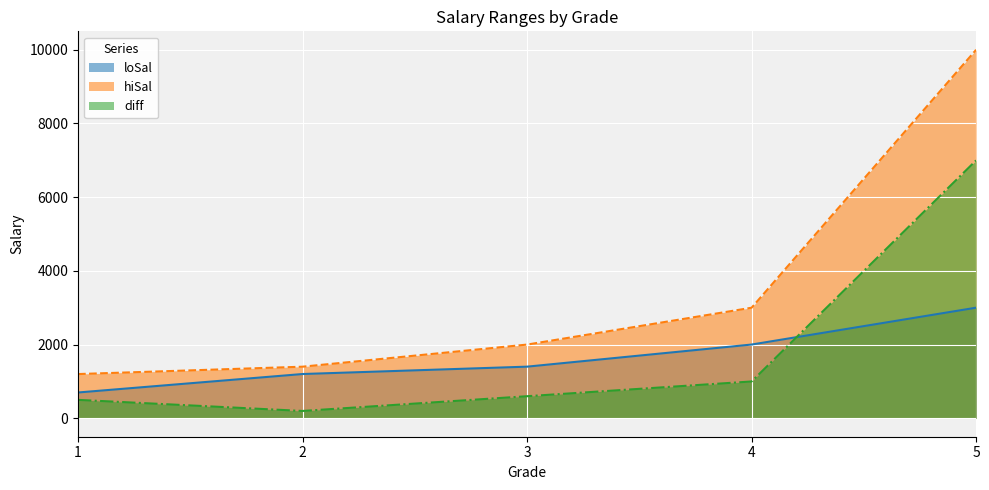

What is the total value across all series at 5?

19998